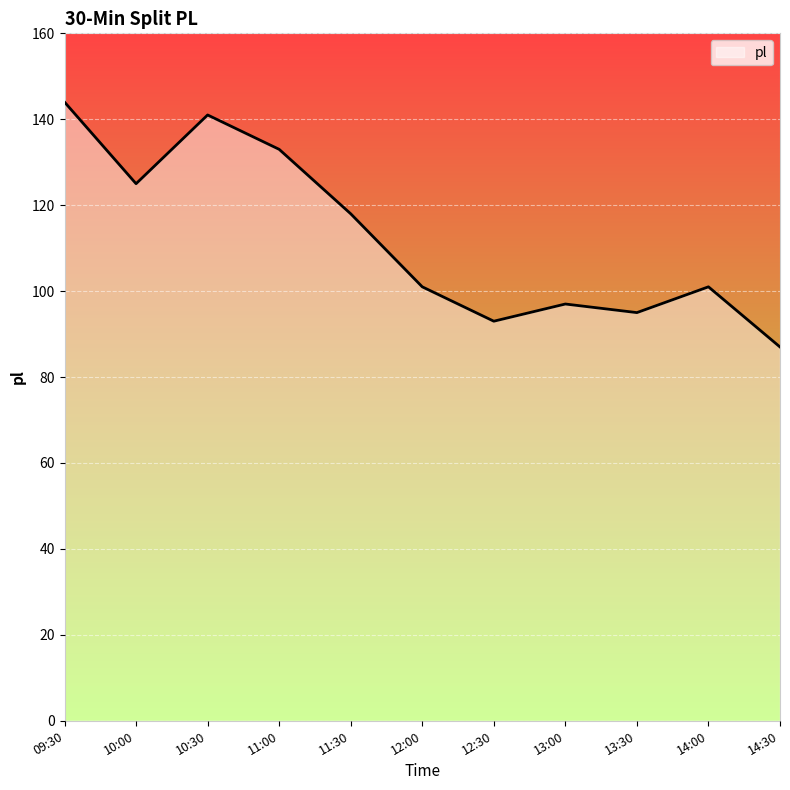

Between 09:30 and 14:00, which is larger?

09:30